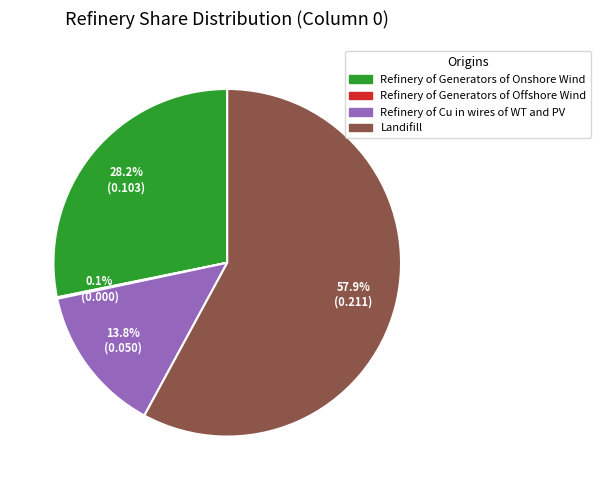

The Landifill slice represents 58% of the pie. True or false?

True